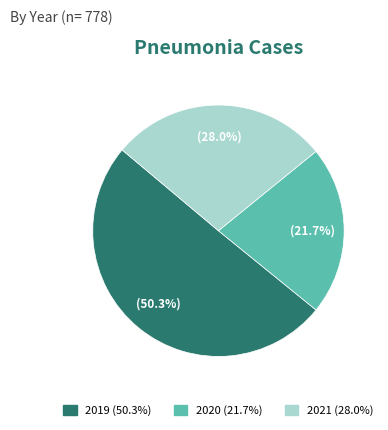

What percentage do 2019 and 2020 together represent?

72.0%